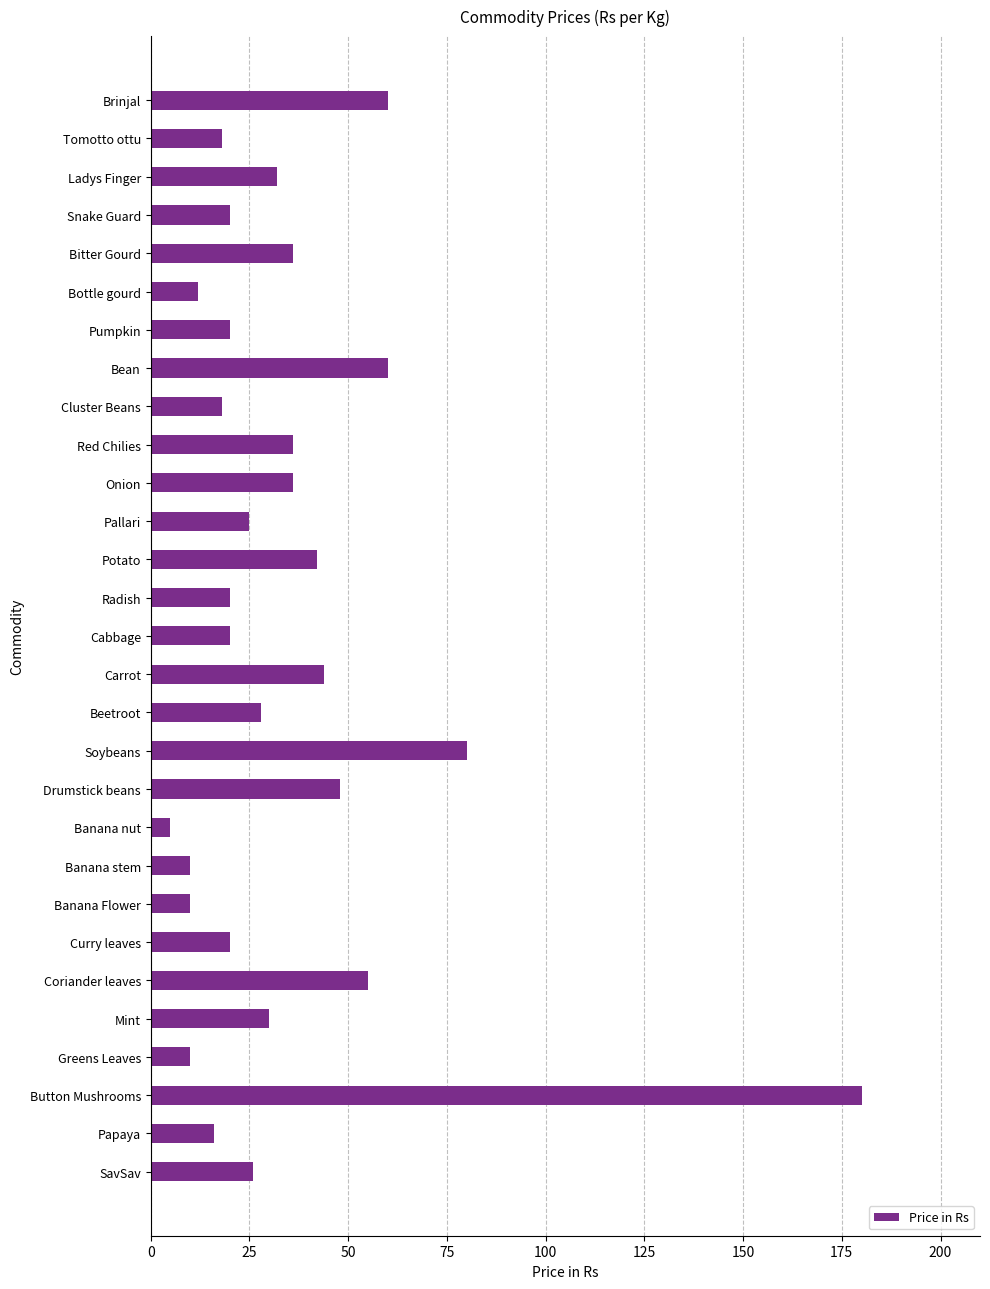

True or false: the data shows 41 at Pallari.

False